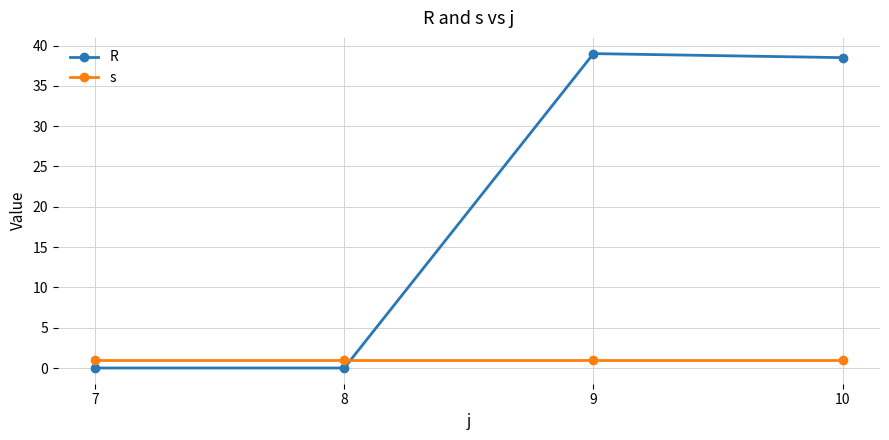

Rank the series by their maximum value, from lowest to highest.

s, R